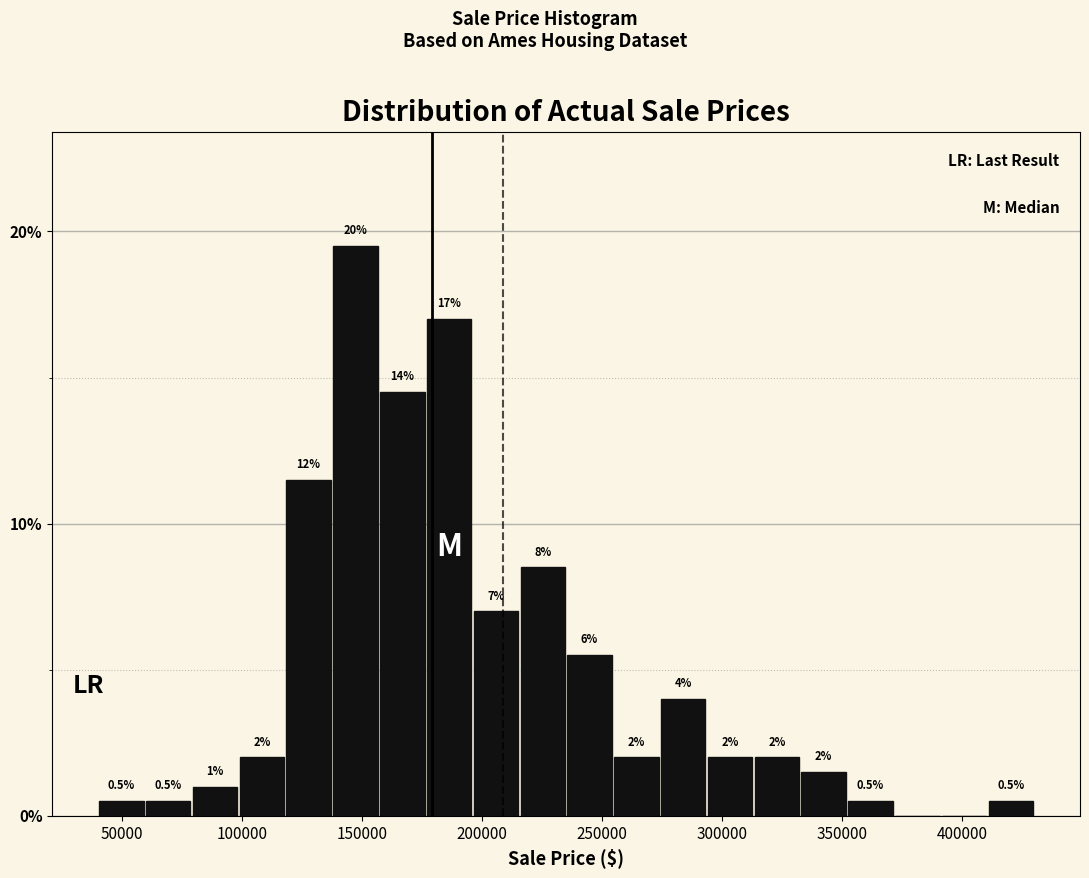

Read against the x-axis, roughly where is the centre of the tallest bar?

145000